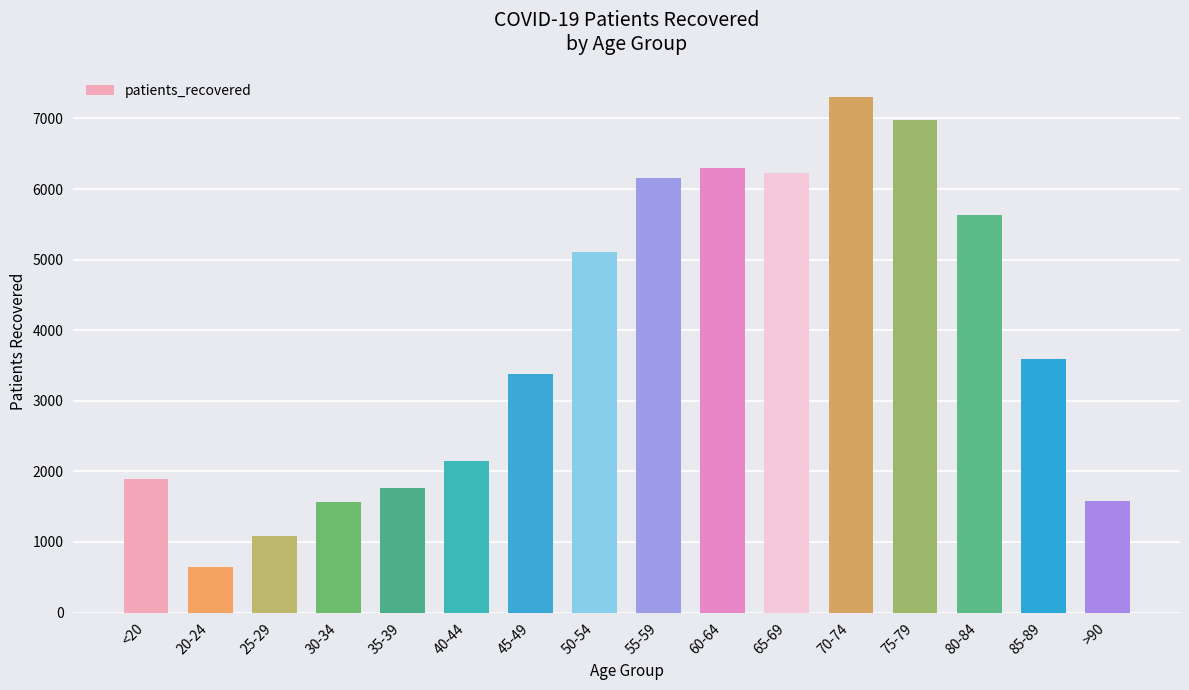

At which label is the value closest to 3978?

85-89